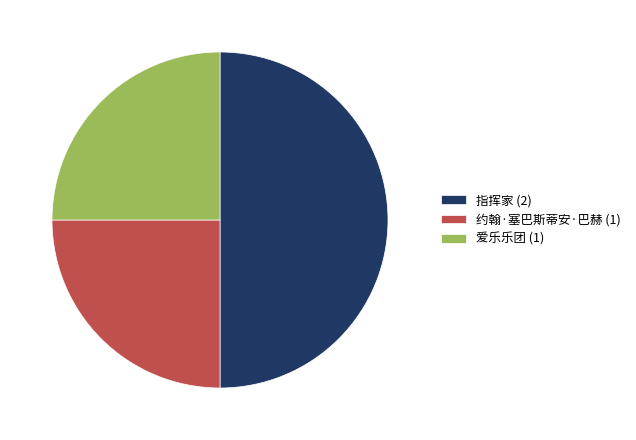

What is the ratio of the value at 指挥家 to the value at 约翰·塞巴斯蒂安·巴赫?

2.0